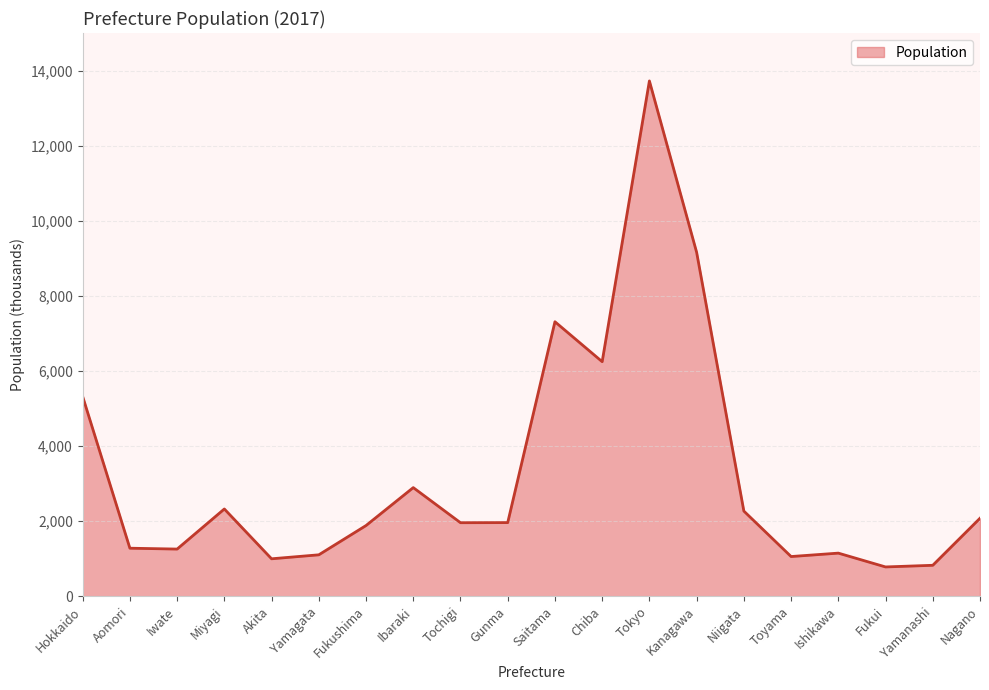

At which label is the value closest to 7251?

Saitama